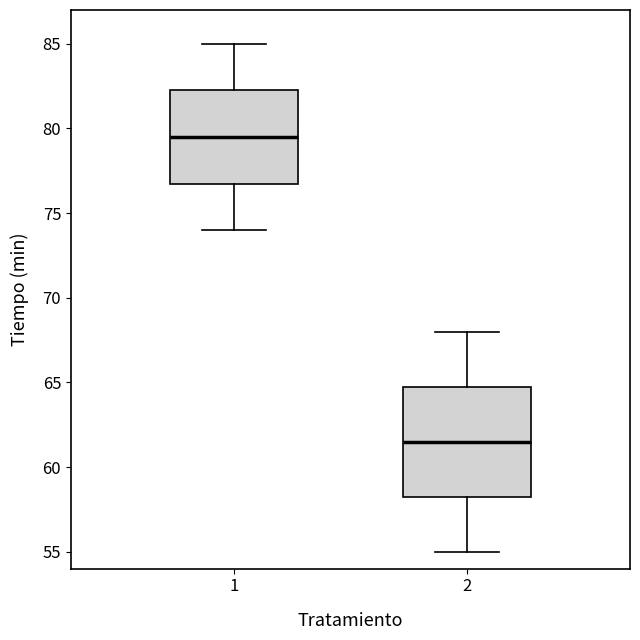

Which box has the highest median line?

1